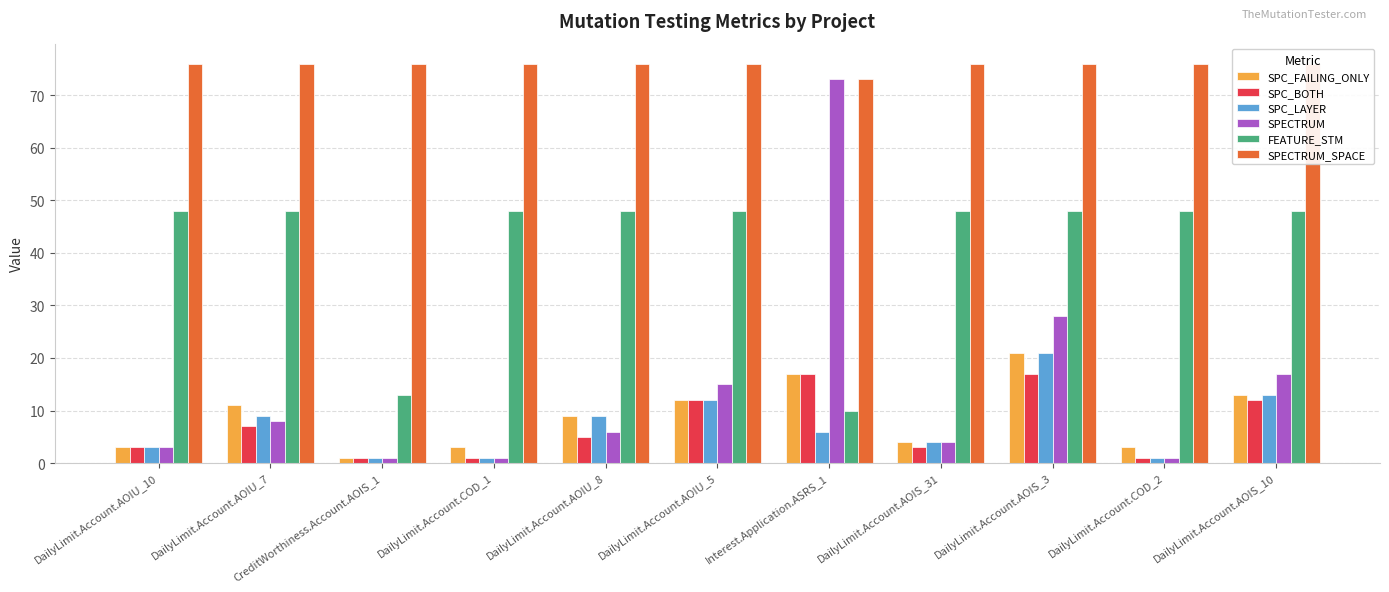

What is the value of the FEATURE_STM bar at the 7th from the left?

10